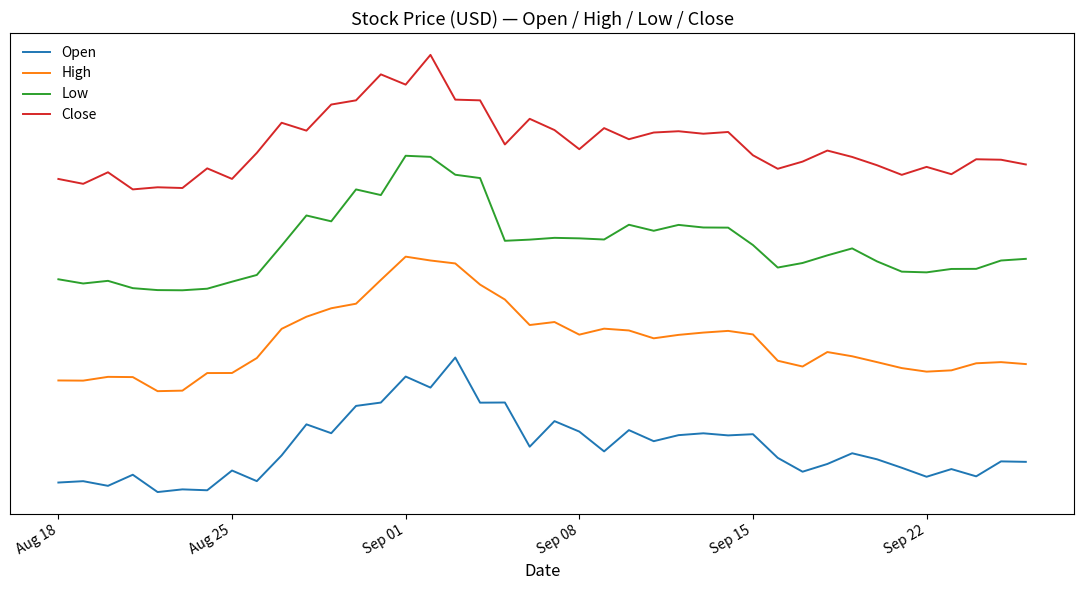

Which series has the widest spread of values?

Open